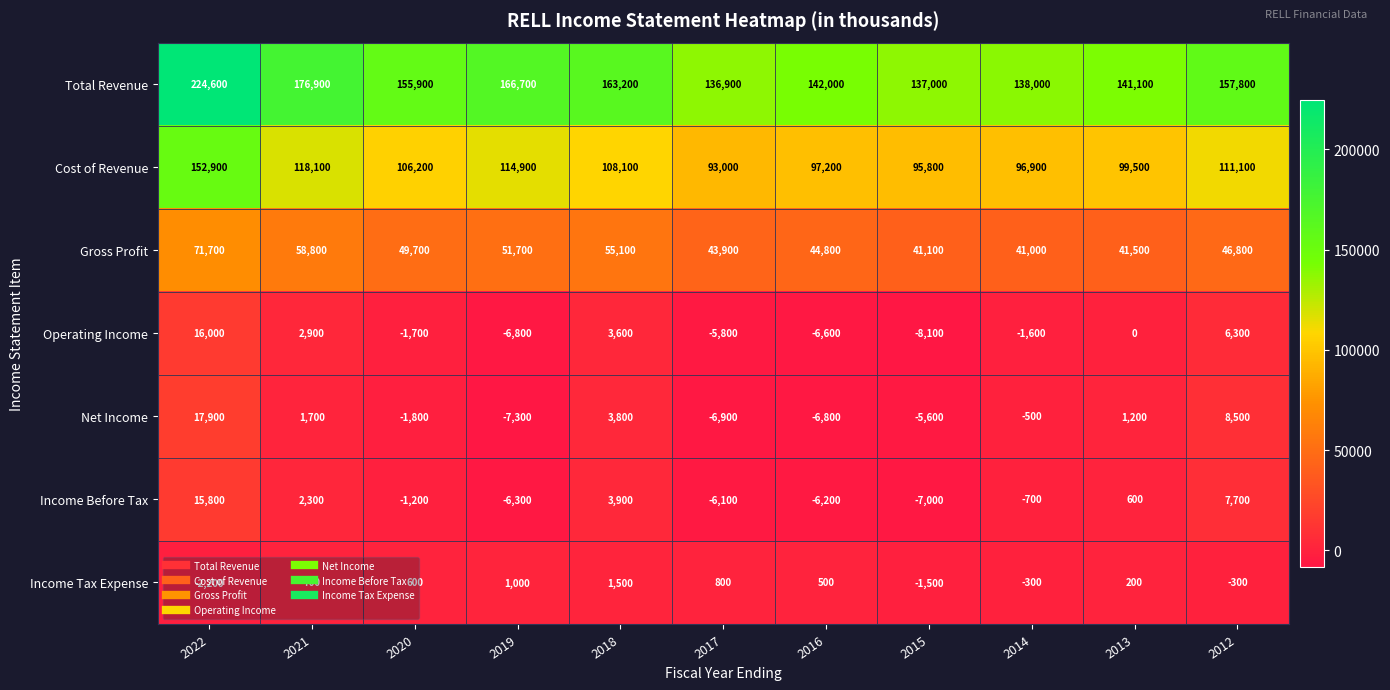

At which category is the sum across all series the highest?

2022